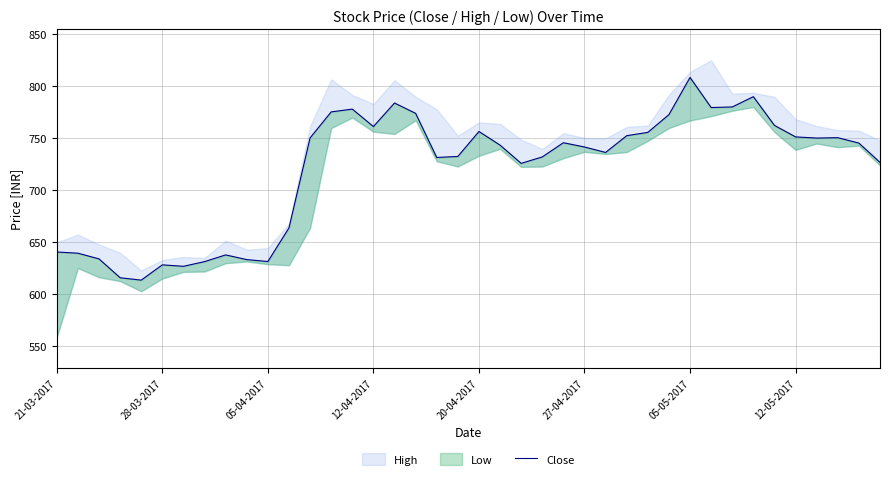

What is the change in value from 05-05-2017 to 21?

+116.5